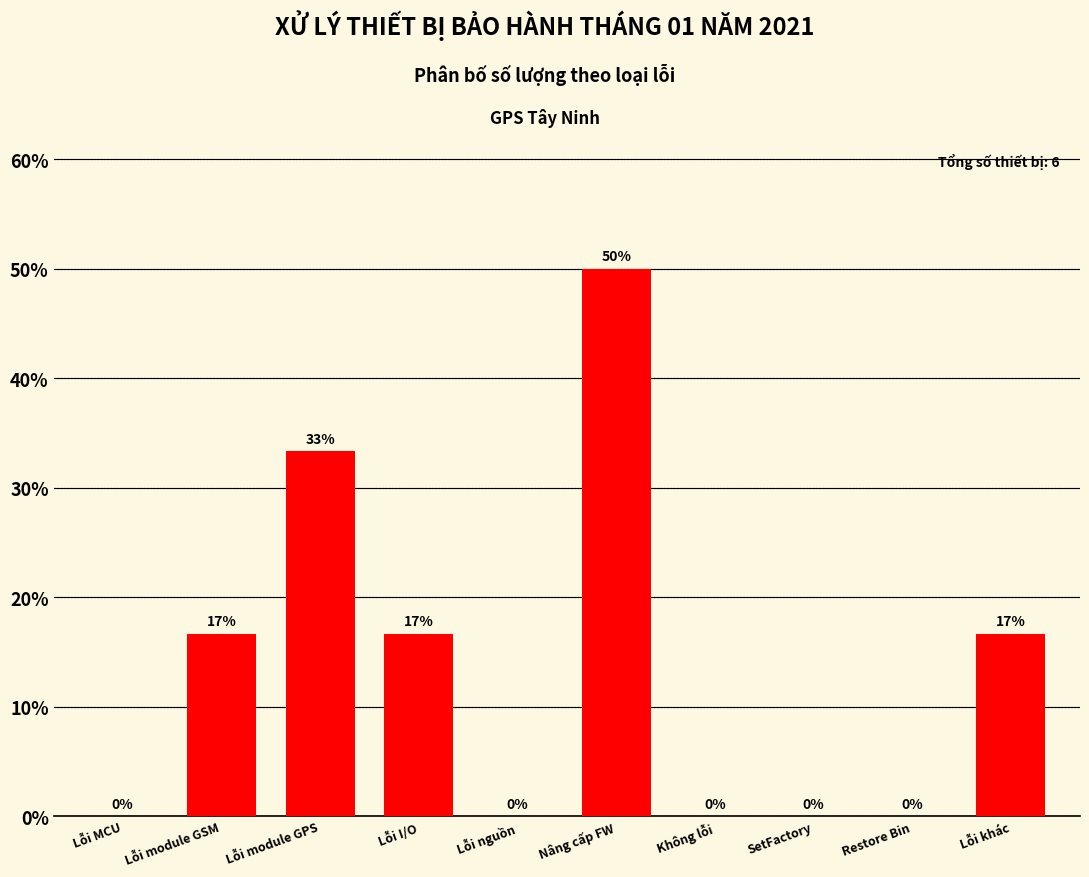

Read the value at Lỗi module GPS.

33.3